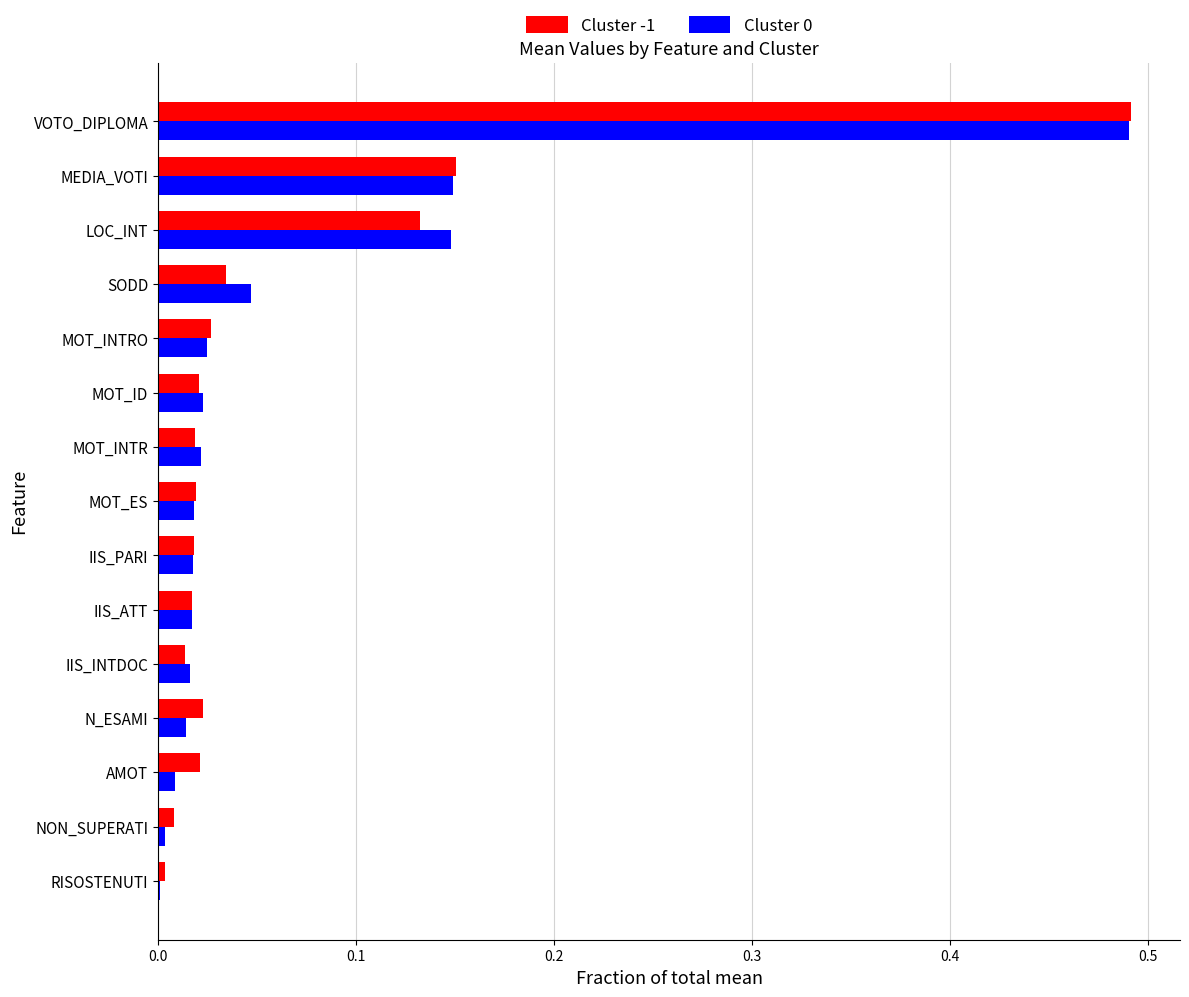

Is the value of Cluster 0 at SODD greater than the value of Cluster -1 at SODD?

Yes